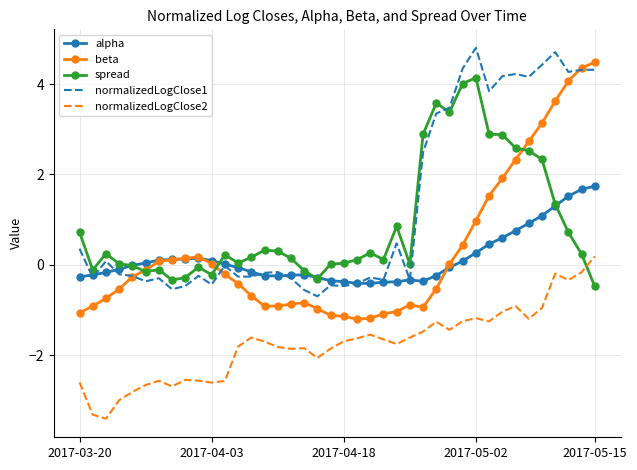

What is the maximum value shown in the chart?

4.8